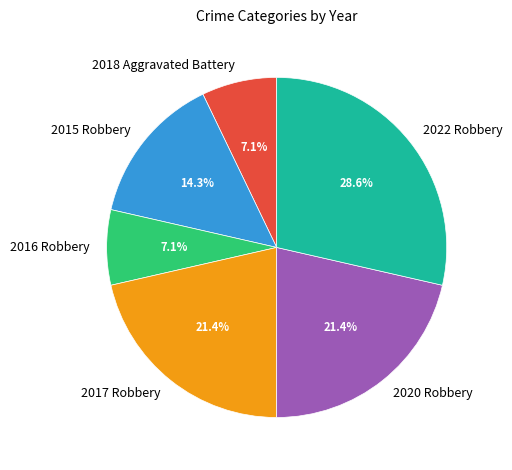

Do 2017 Robbery and 2016 Robbery together represent more than half of the pie?

No